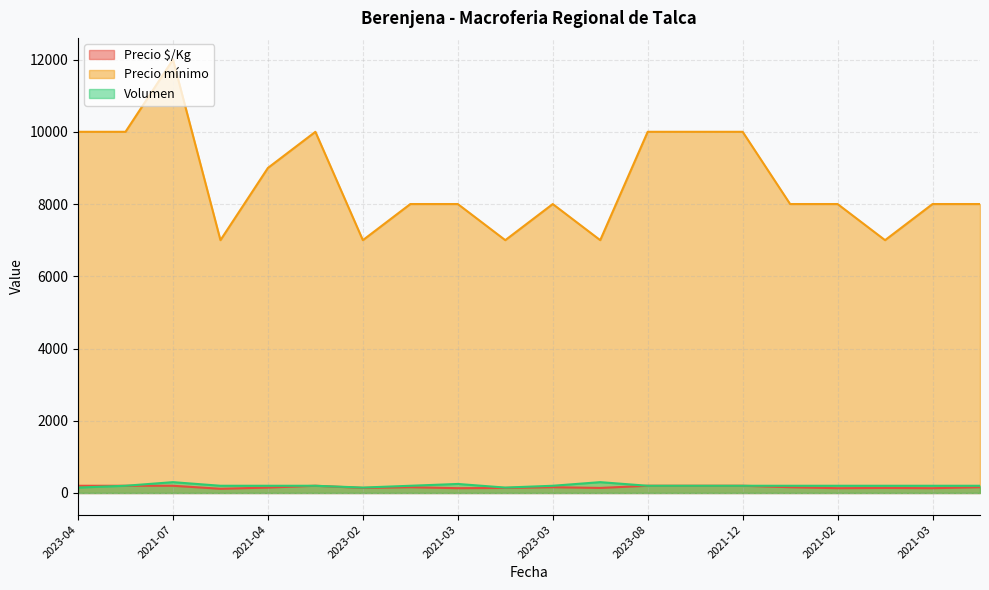

What is the lowest value of the Precio mínimo series?

7000